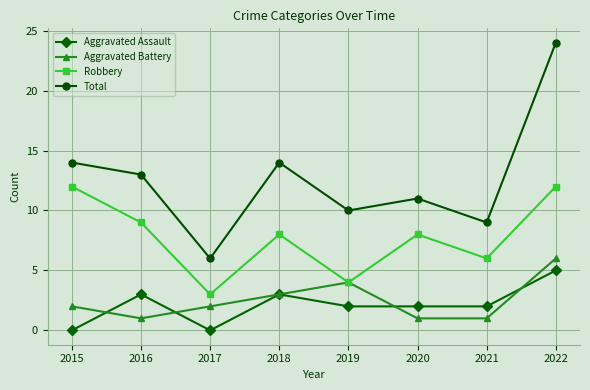

What value does the Robbery series have at 2017?

3